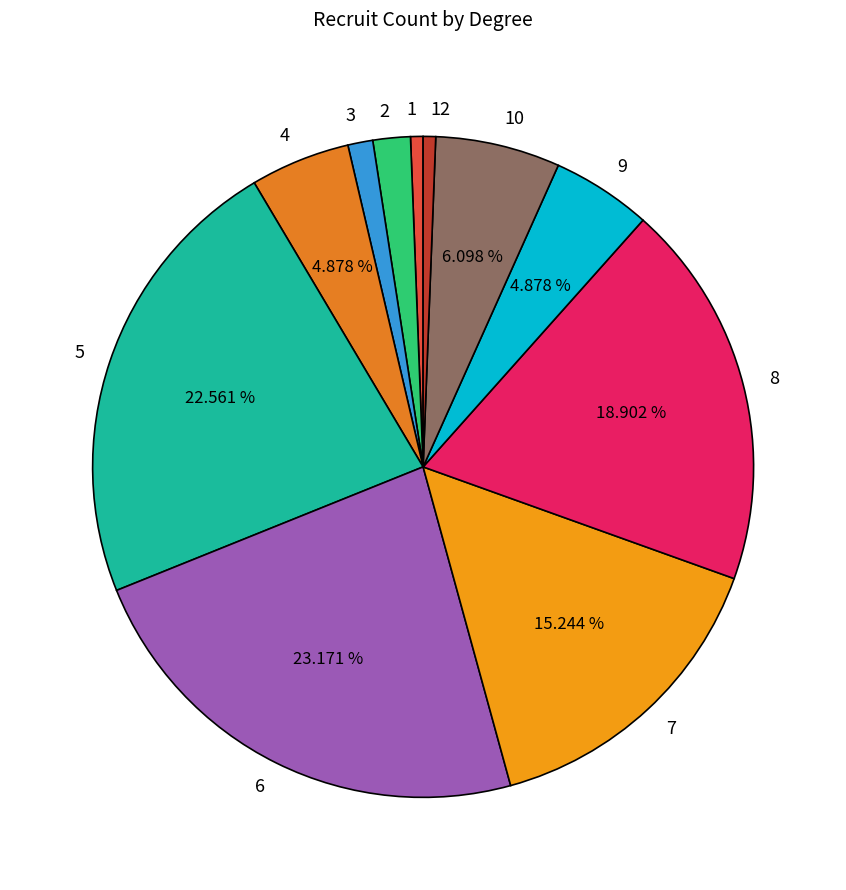

What is the total percentage of 8 and 9?

23.8%